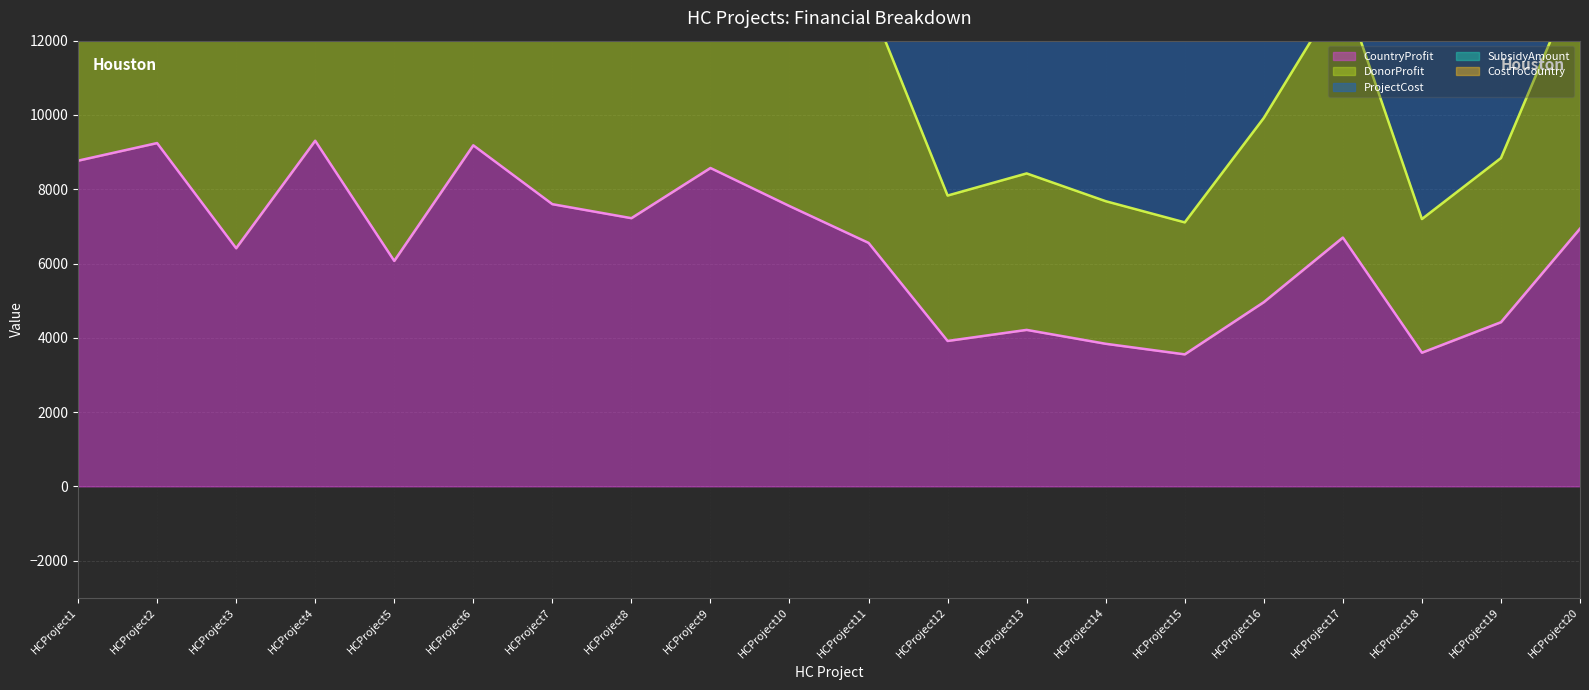

What is the difference between the maximum and minimum values in the ProjectCost (line) series?

15732